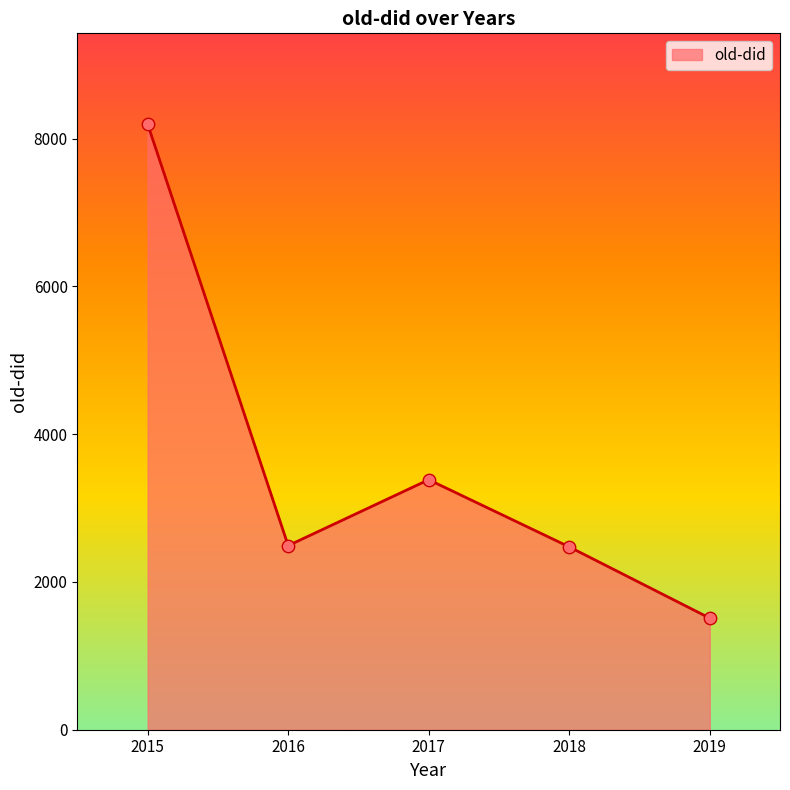

What is the change in value from 2016 to 2018?

-17